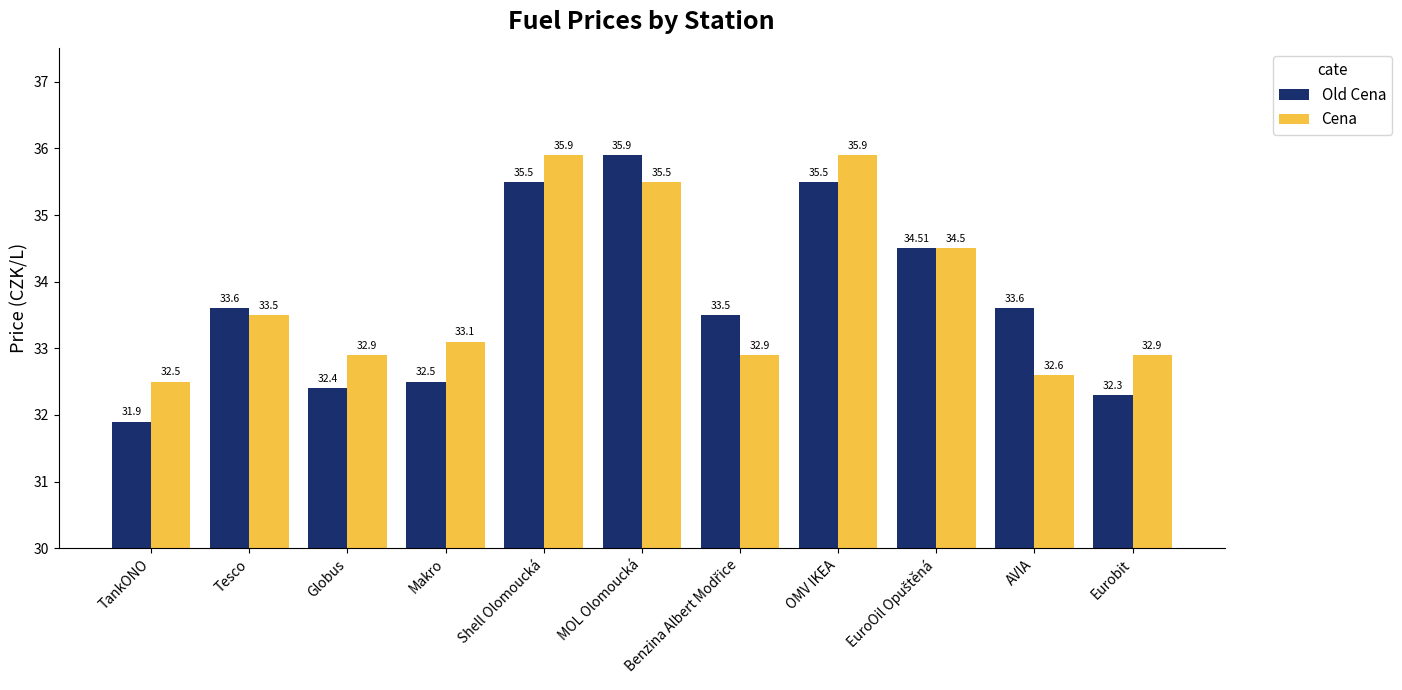

Rank the series at Eurobit from highest to lowest value.

Cena, Old Cena